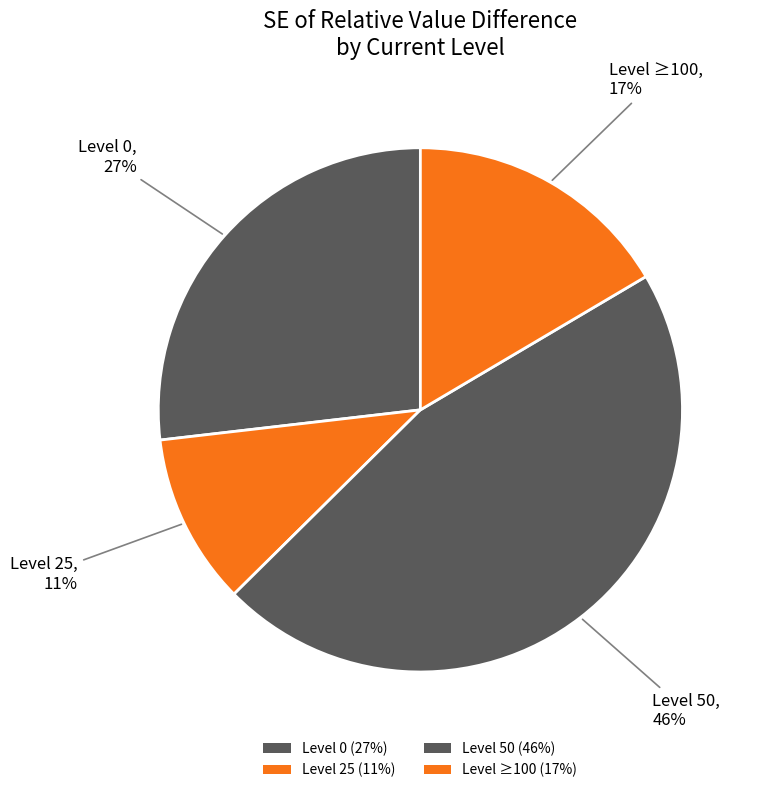

Count the number of slices in the pie.

4